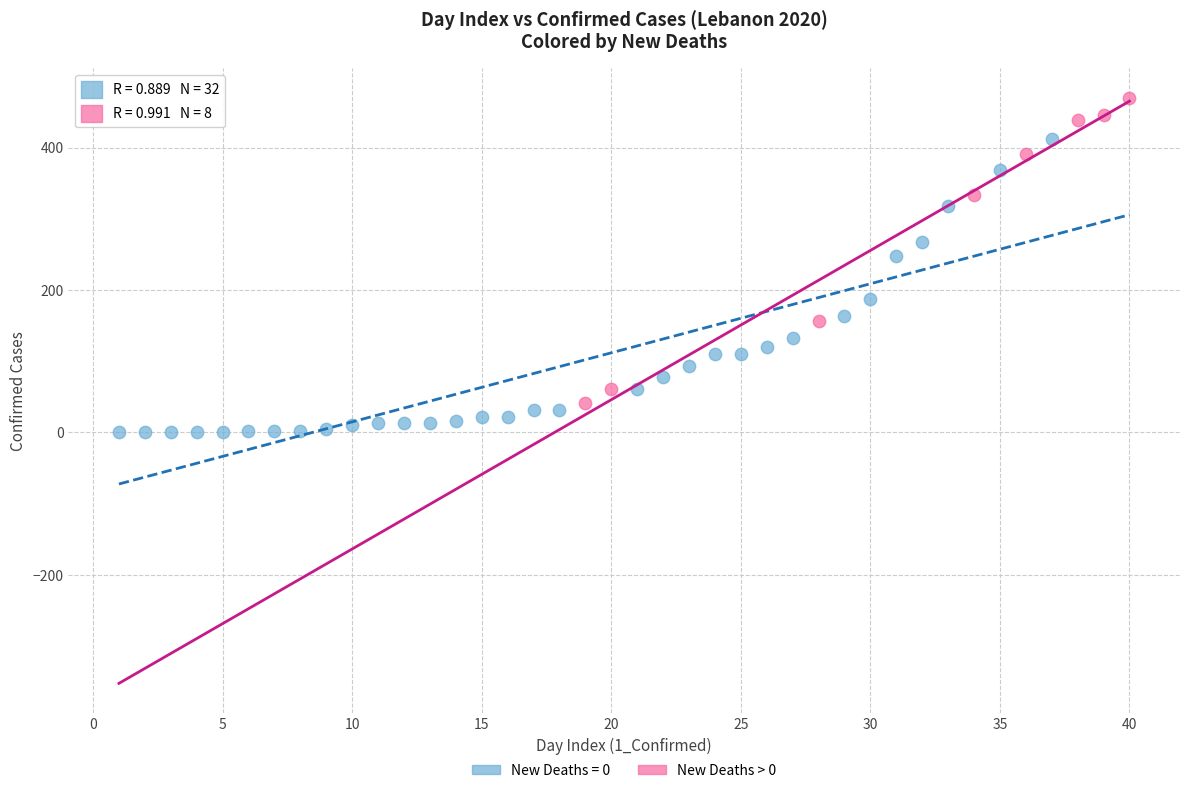

Which series contains the lowest Y value?

New Deaths = 0